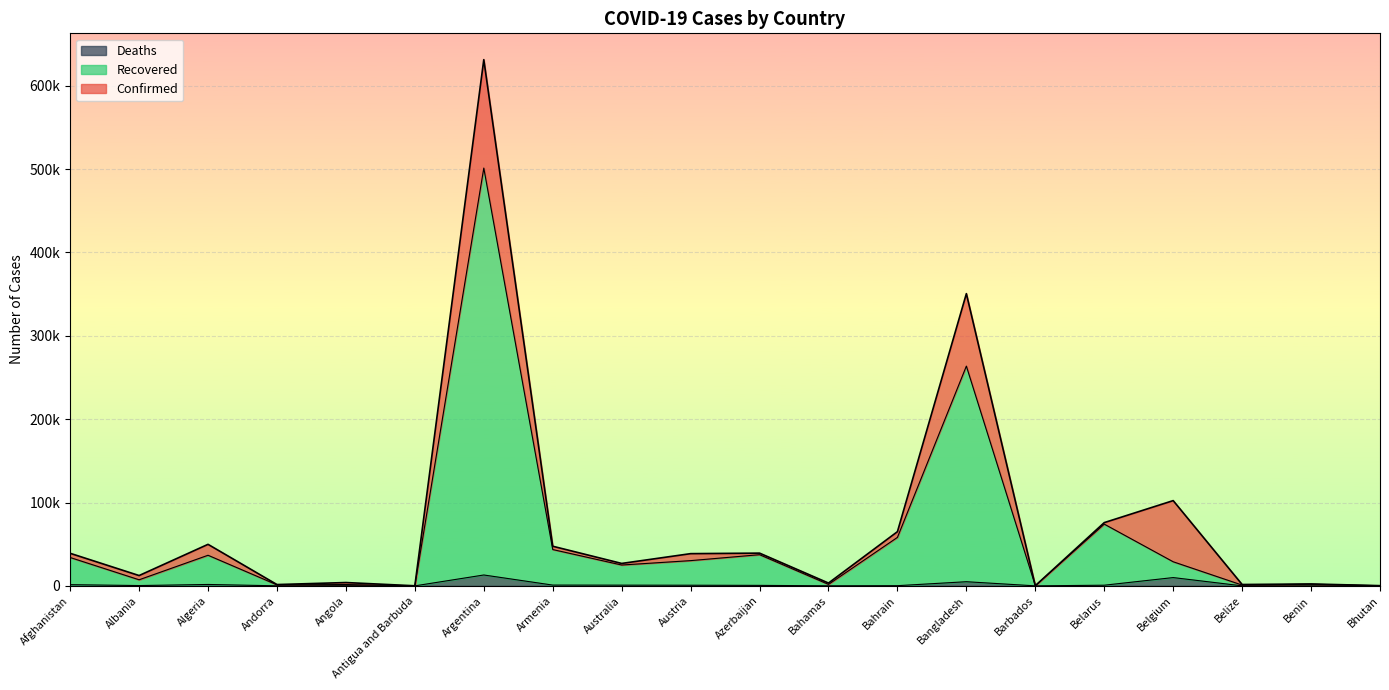

What is the average value of the Recovered series?

57422